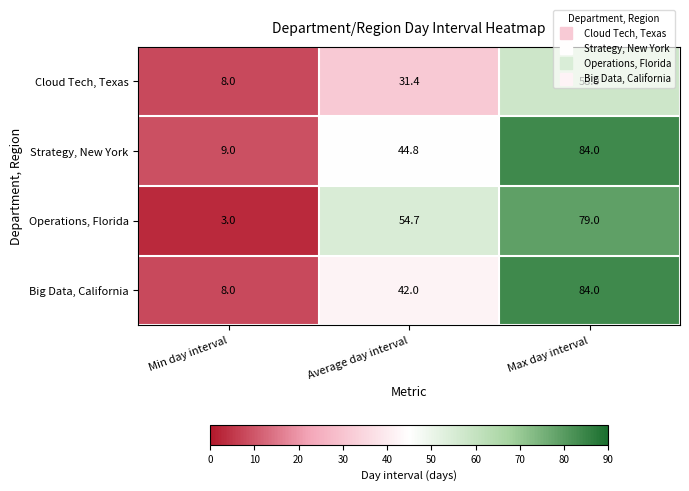

How many Cloud Tech, Texas values are between 8 and 58?

3